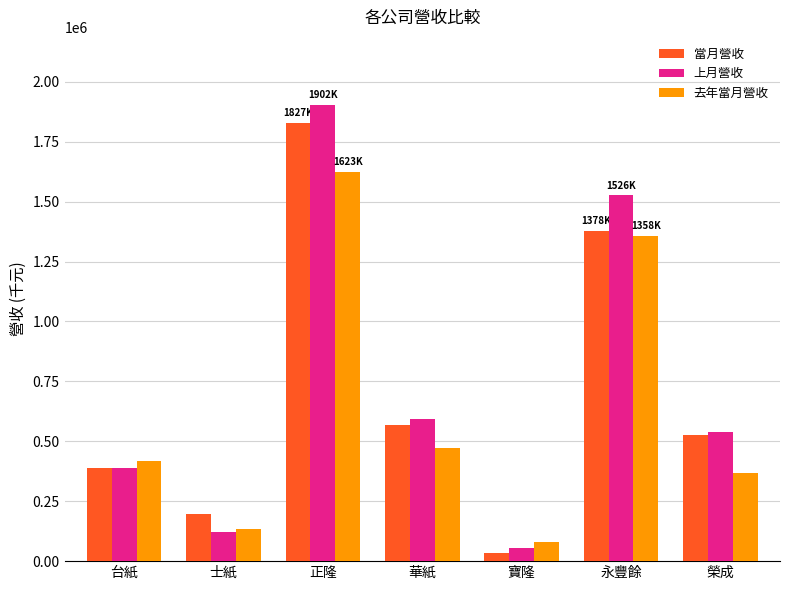

What is the lowest value of the 當月營收 series?

34190